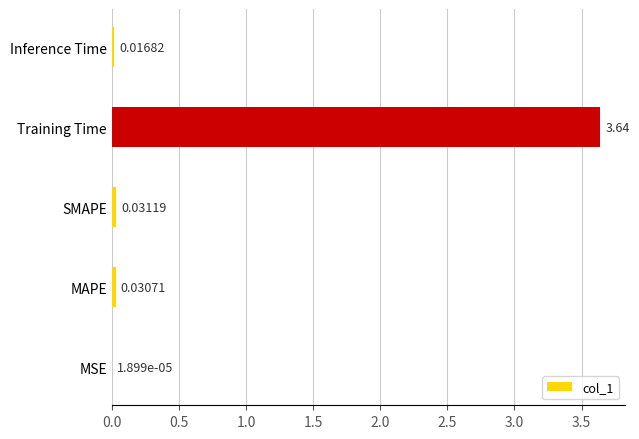

Which has a higher value, Inference Time or MAPE?

MAPE